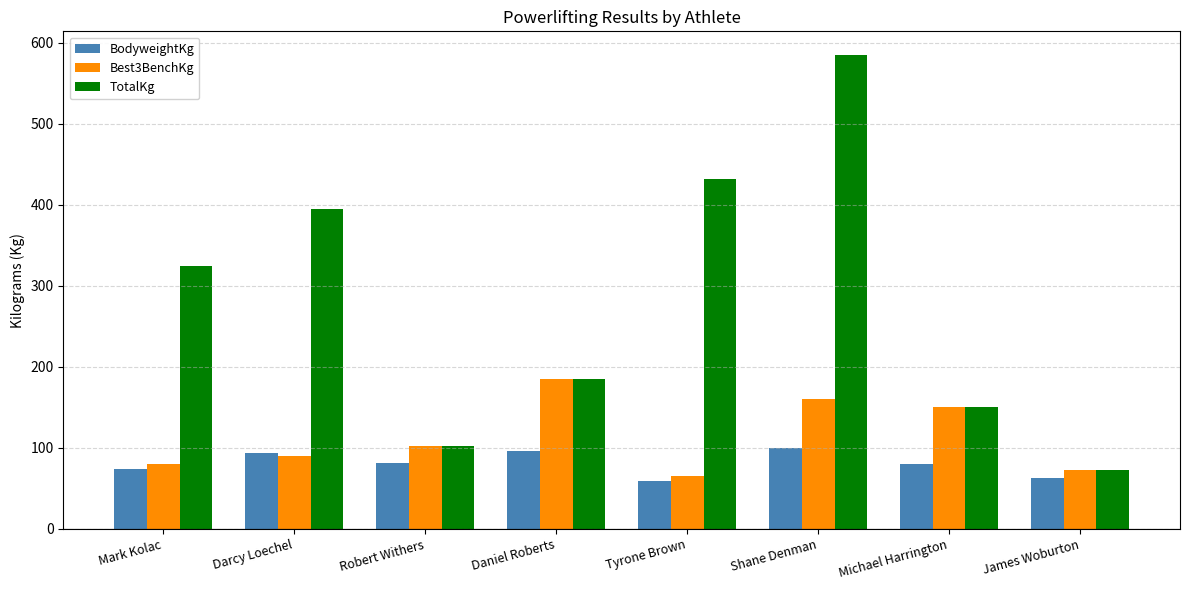

What position from the right is Robert Withers?

6